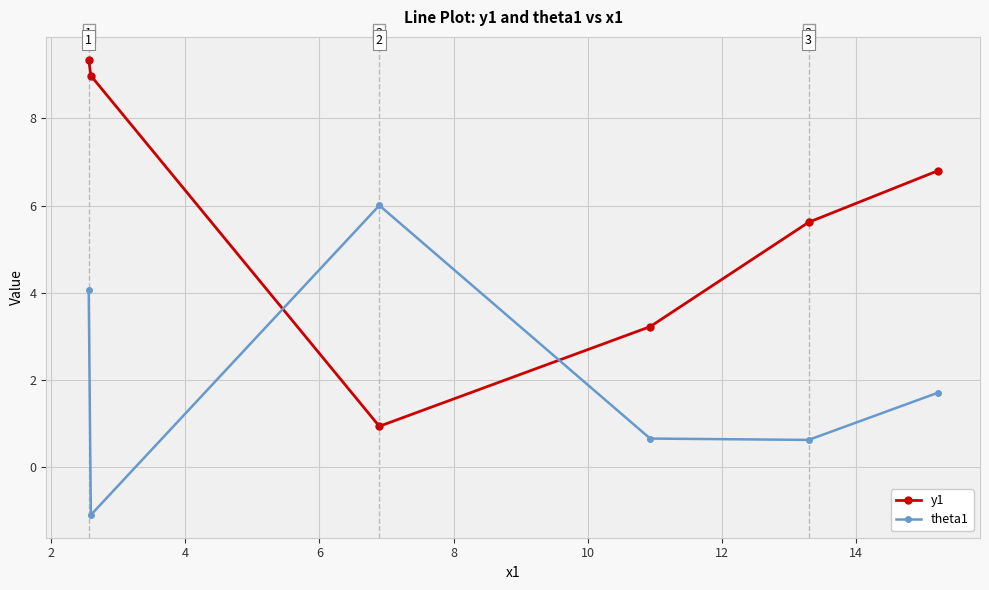

Which series has the largest total across all categories?

y1